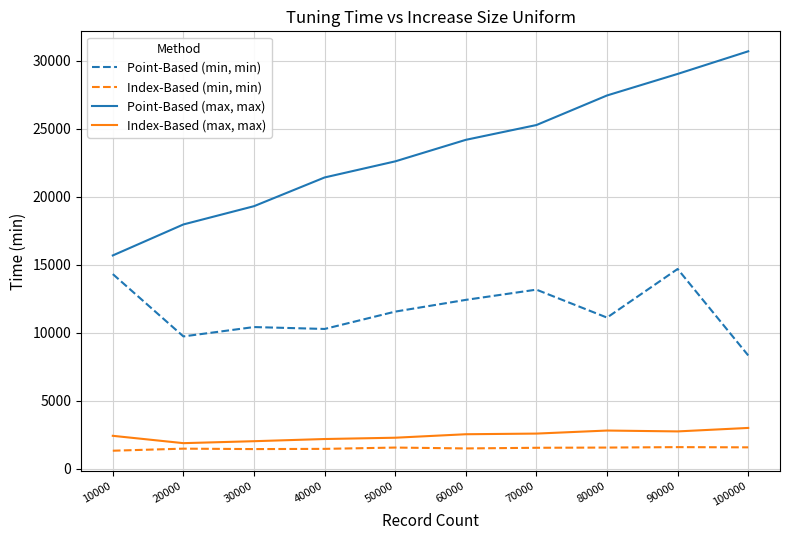

At which category is the sum across all series the highest?

90000